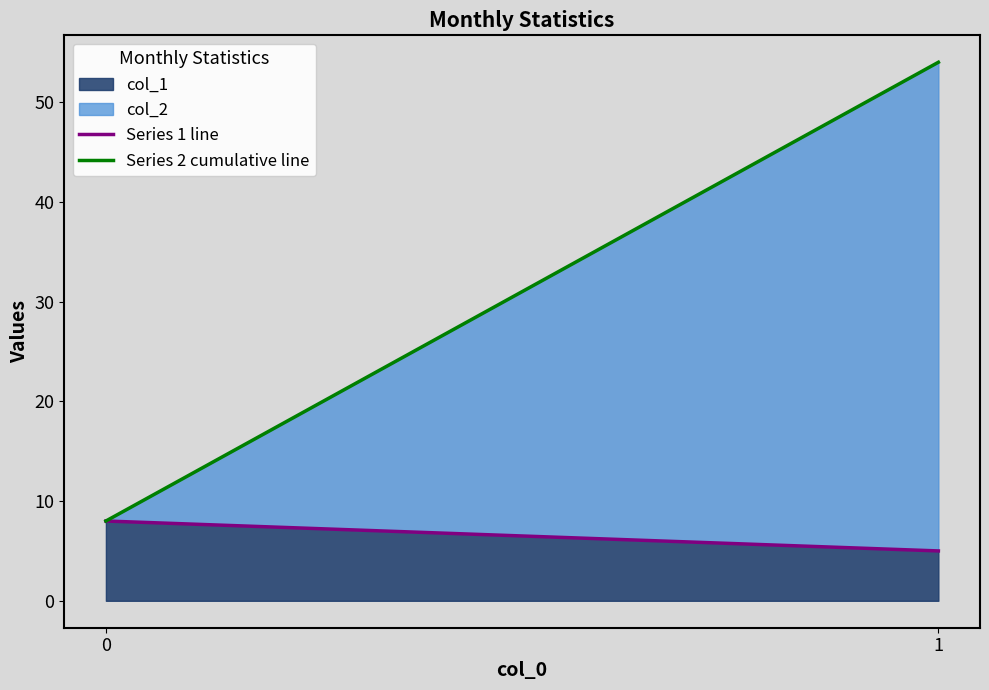

What is the sum of the Series 1 line values at 0 and 1?

13